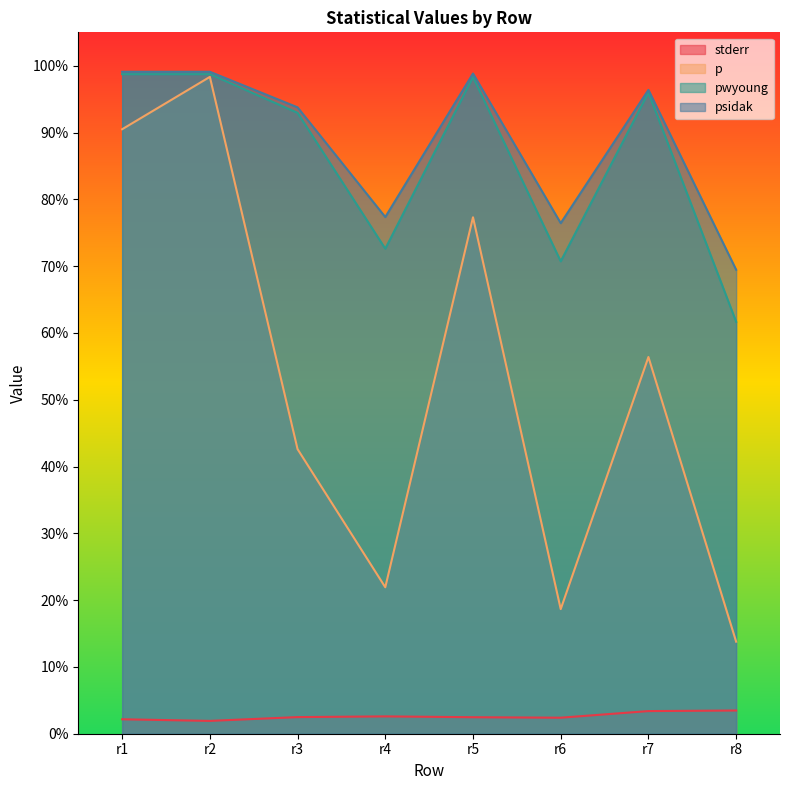

List the series in order of their peak value, lowest first.

stderr, p, pwyoung, psidak